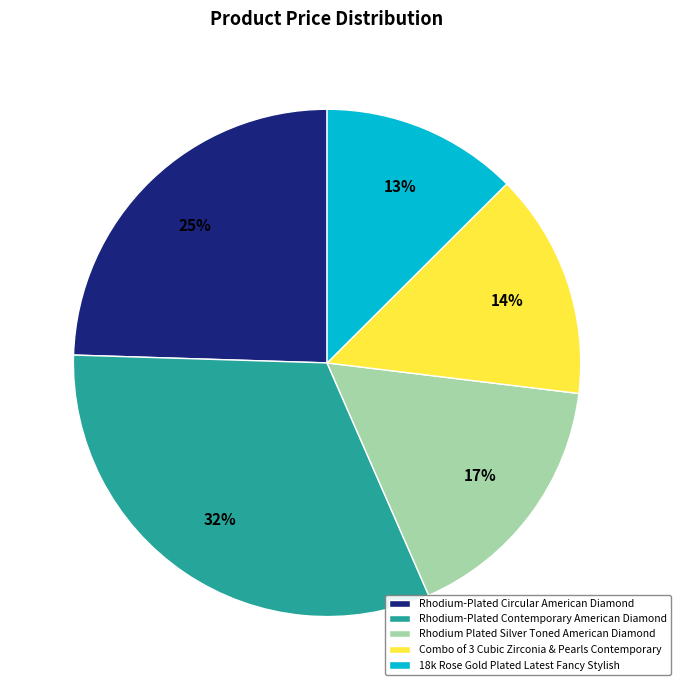

To the nearest percent, what portion does Combo of 3 Cubic Zirconia & Pearls Contemporary represent?

14%